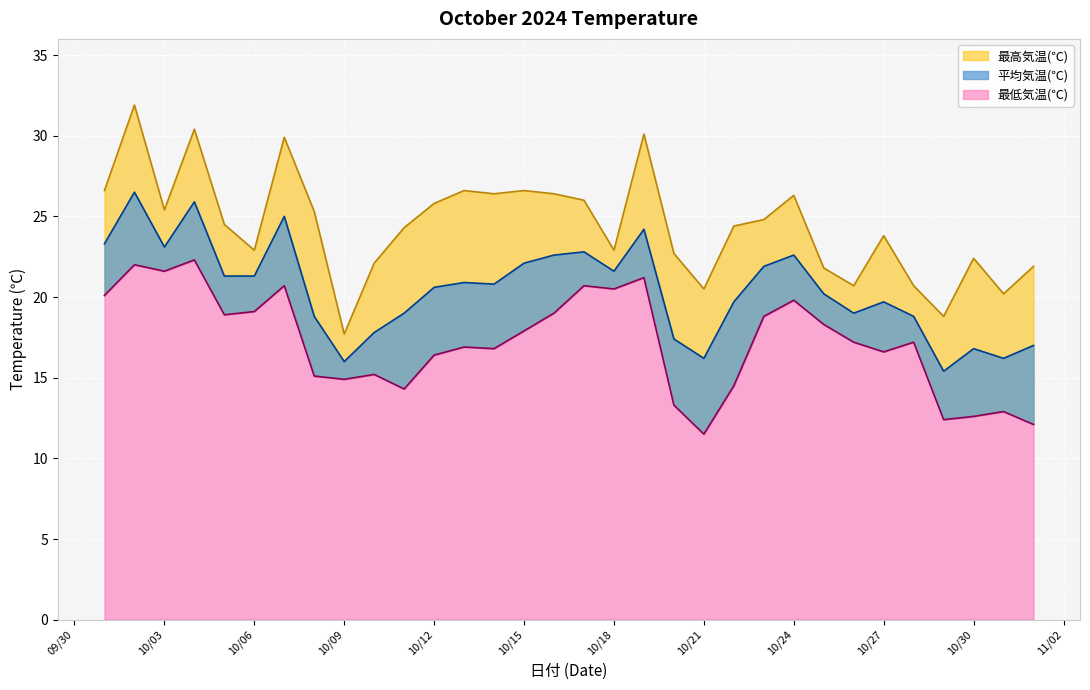

What is the value of the 最低気温(℃) point at the 26th from the left?

17.2